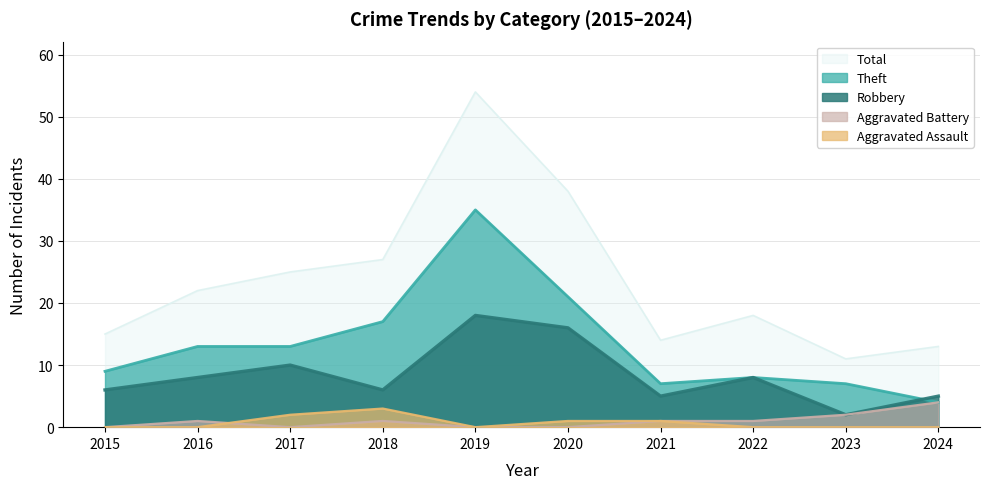

How many data points in Aggravated Assault are above 0?

4